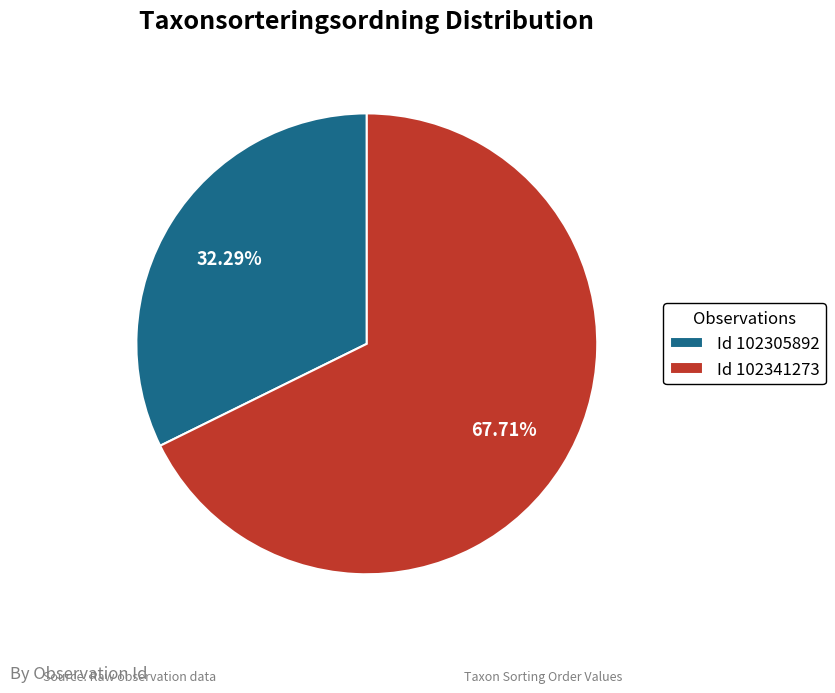

Is the sum of Id 102305892 and Id 102341273 greater than half?

Yes